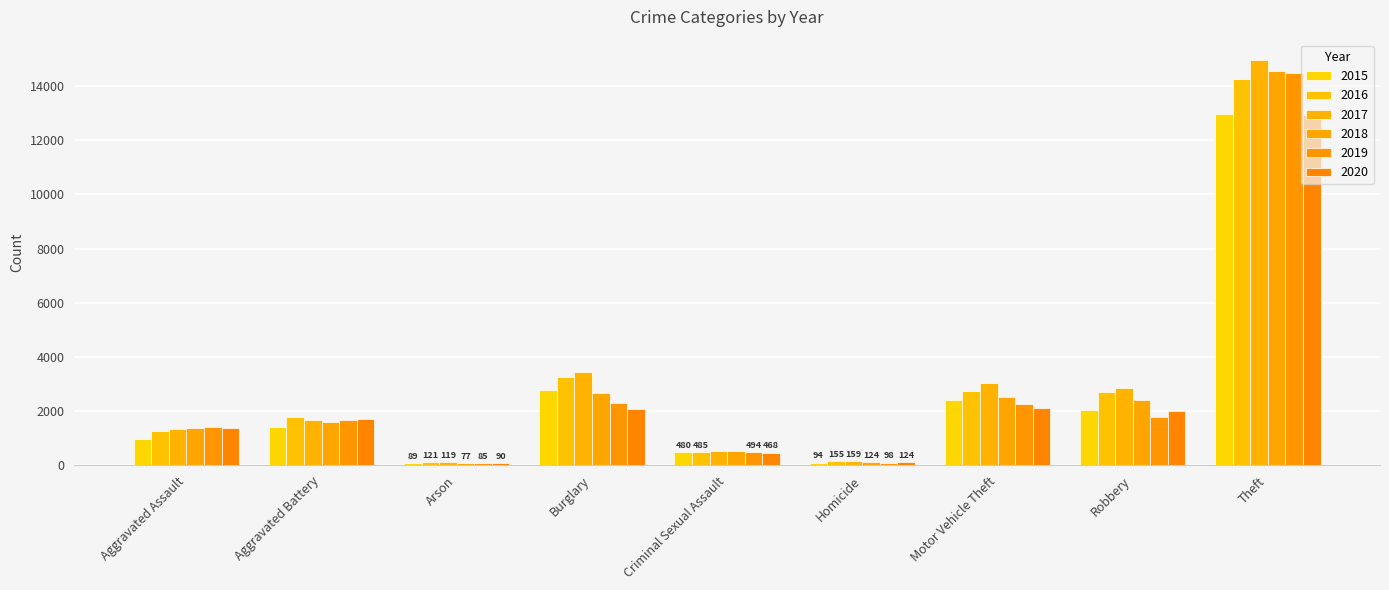

What is the maximum value for 2019?

14477